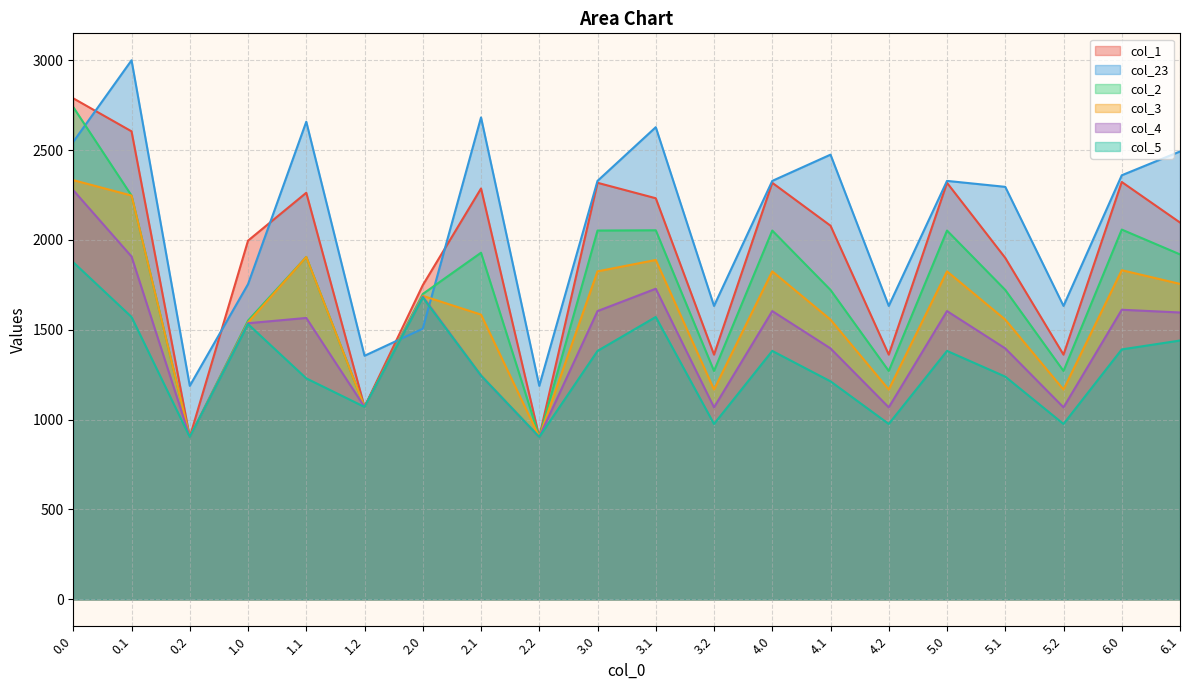

What is the label of the 19th point from the right?

0.1